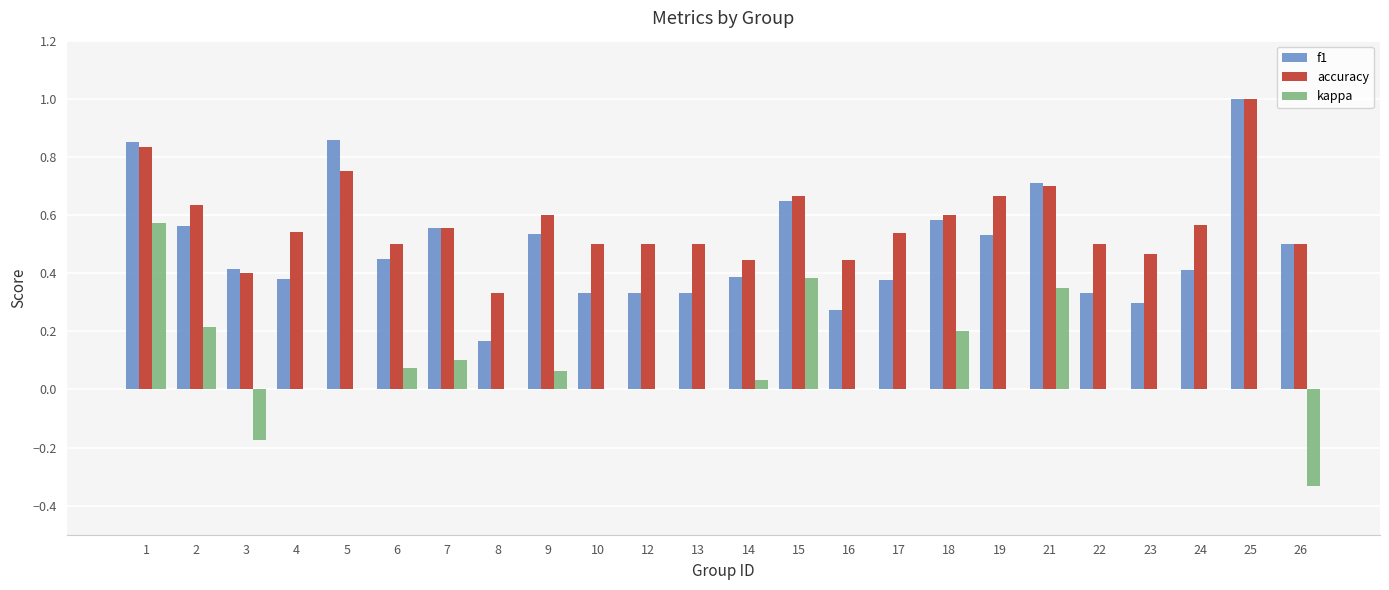

Where is accuracy nearest to the value 0?

8